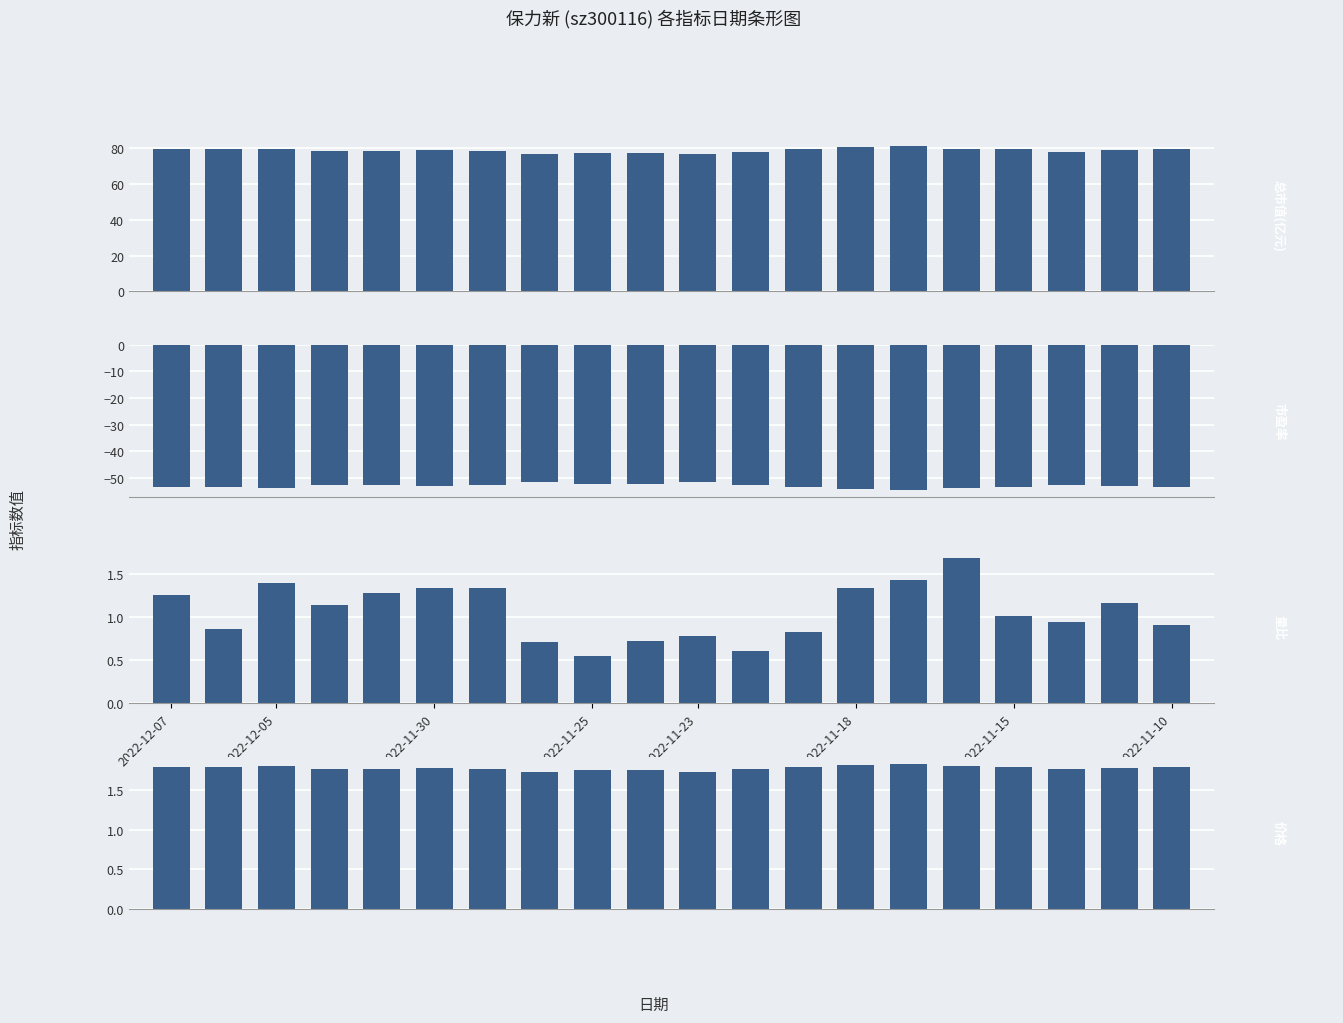

What is the value of the 价格 bar at the 15th from the left?

1.8